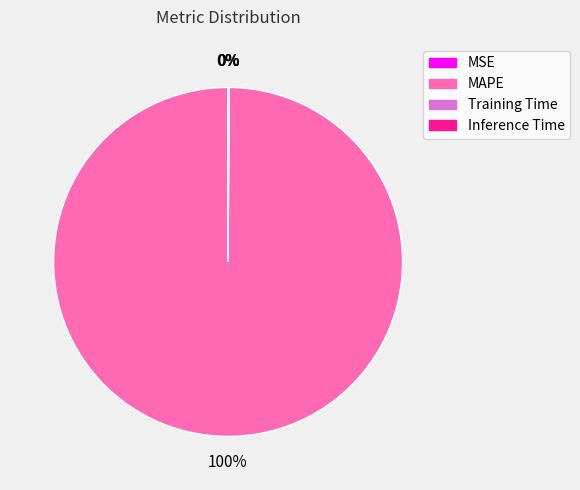

To the nearest percent, what is the difference between the largest and smallest slice percentages?

100%